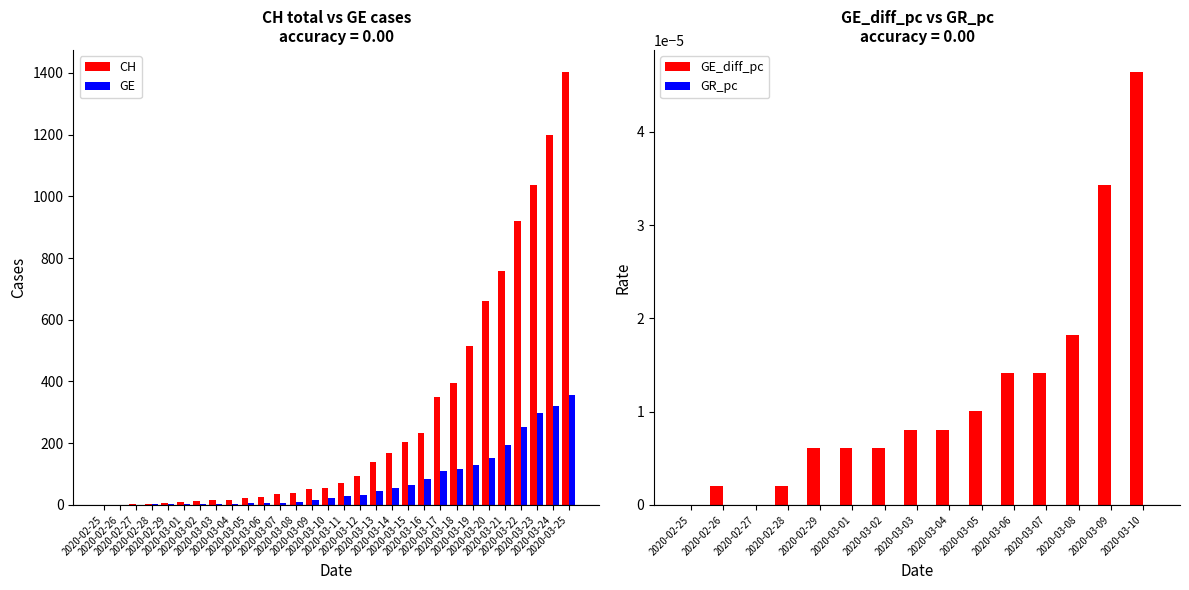

At 2020-03-16, list the series in order from smallest to largest.

GE, CH